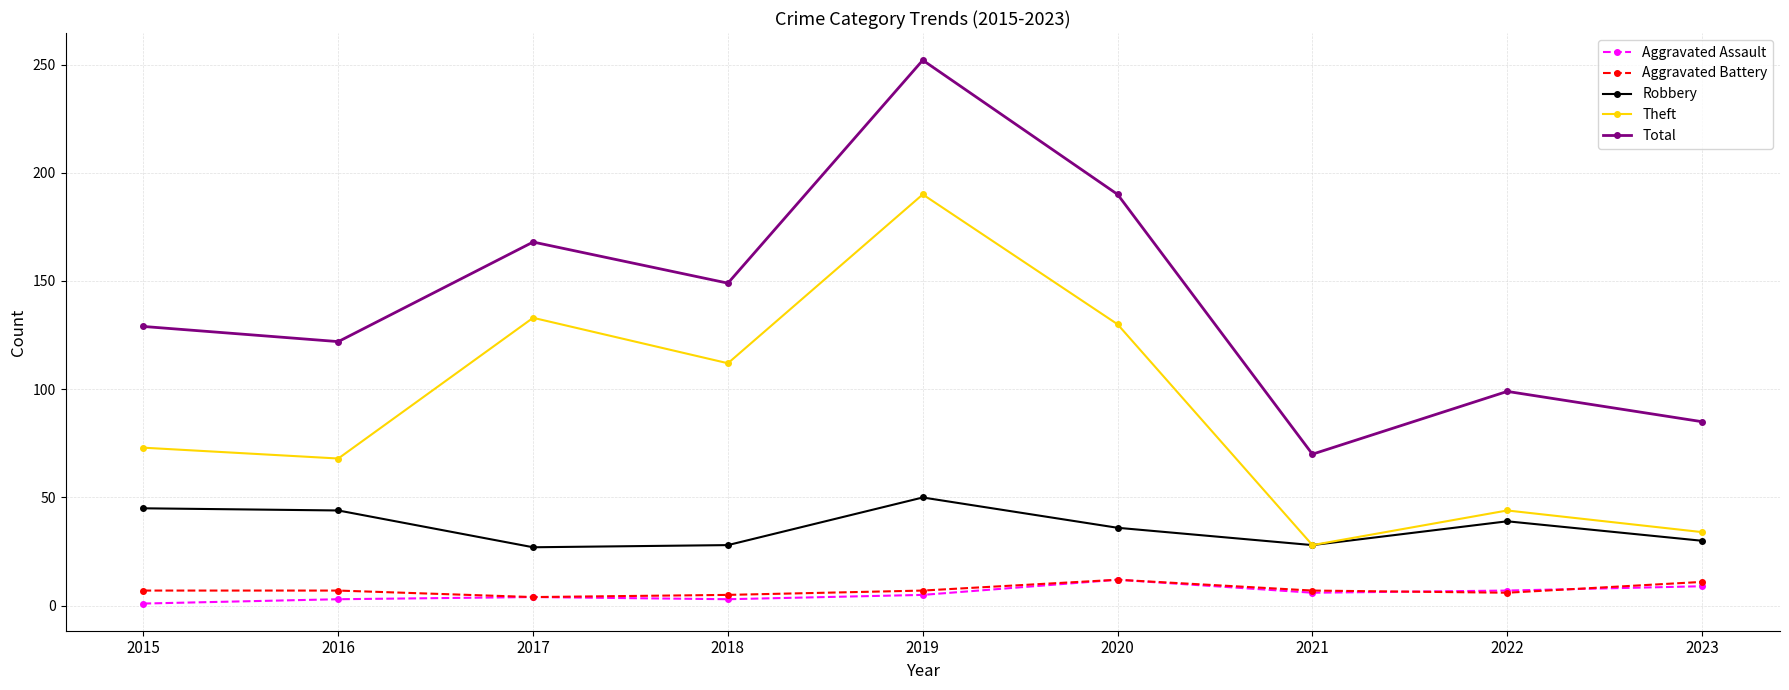

What is the total value across all series at 2016?

244